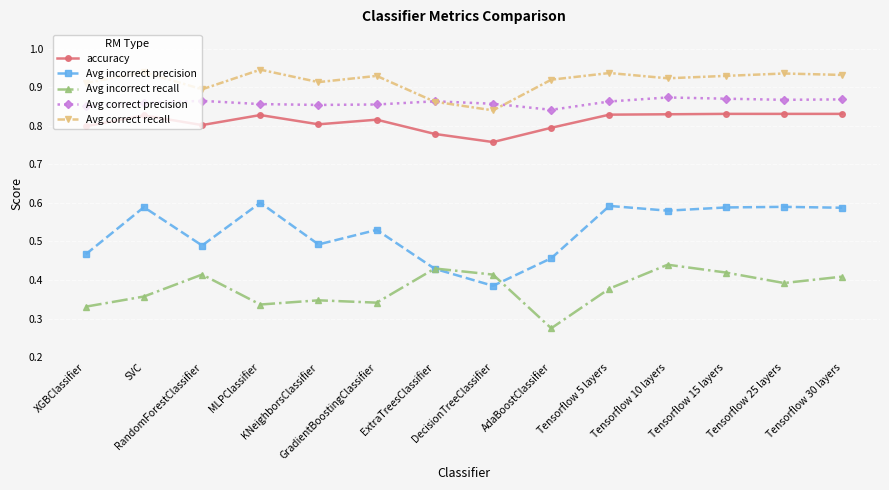

What is the sum of all accuracy values?

11.4